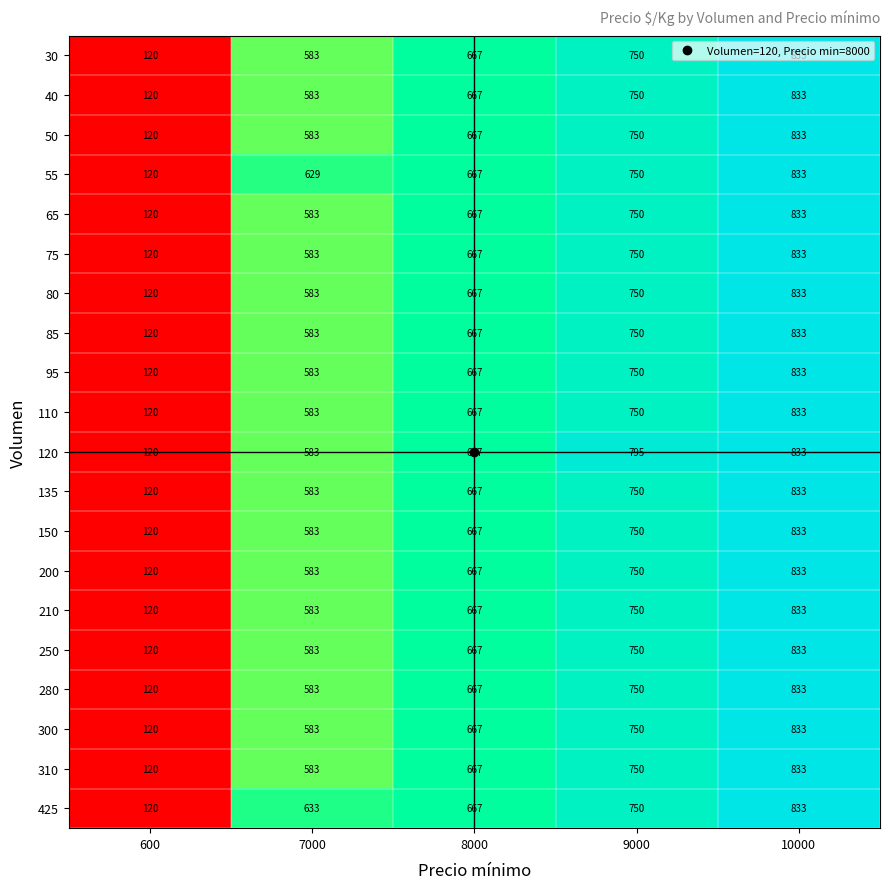

What is the difference between the second highest and minimum values in the 300 series?

630